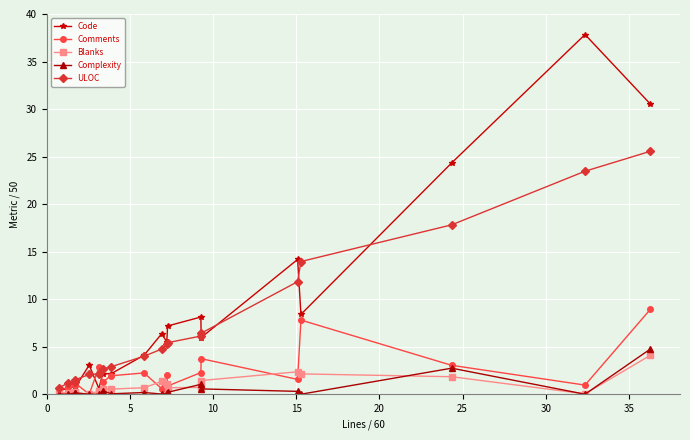

How many data points does each series have?

19